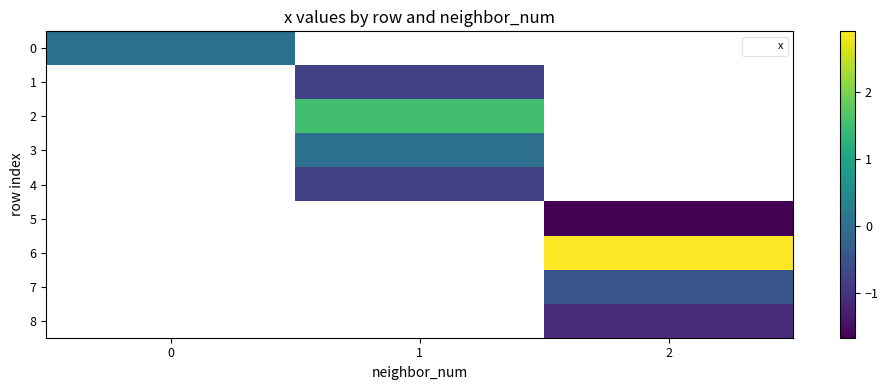

Between 0 and 2, which is larger?

2